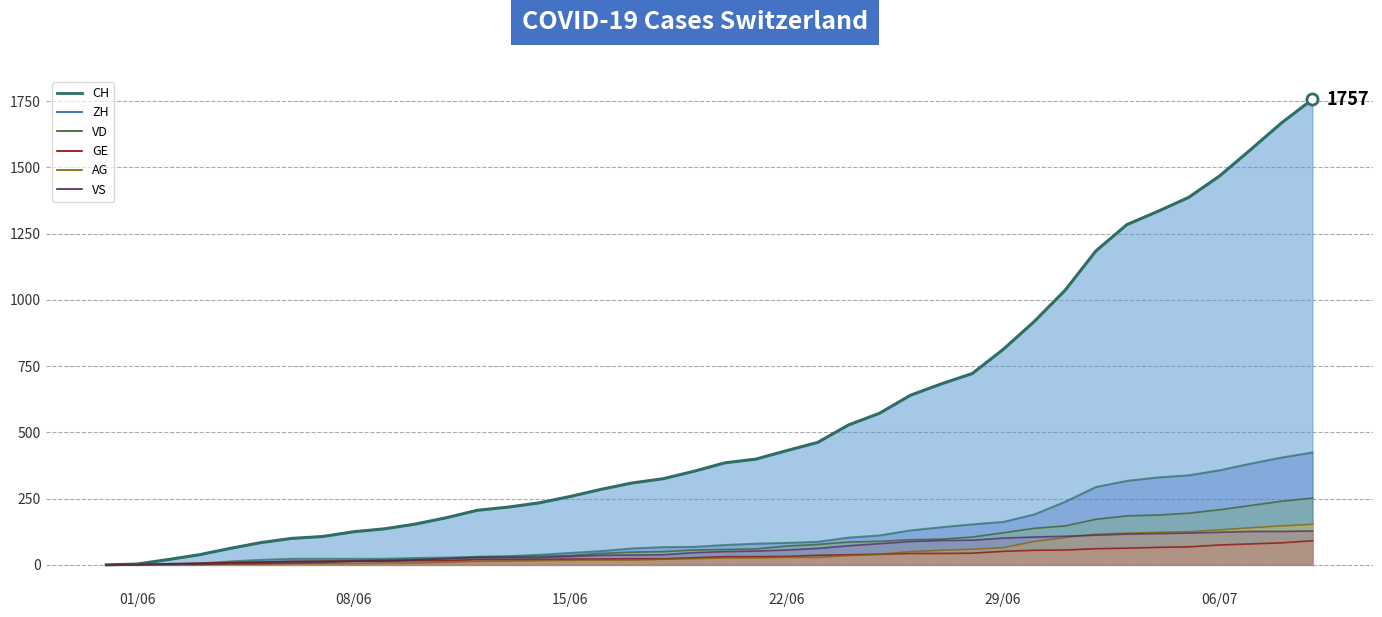

How many data points in GE_line are less than 31?

20